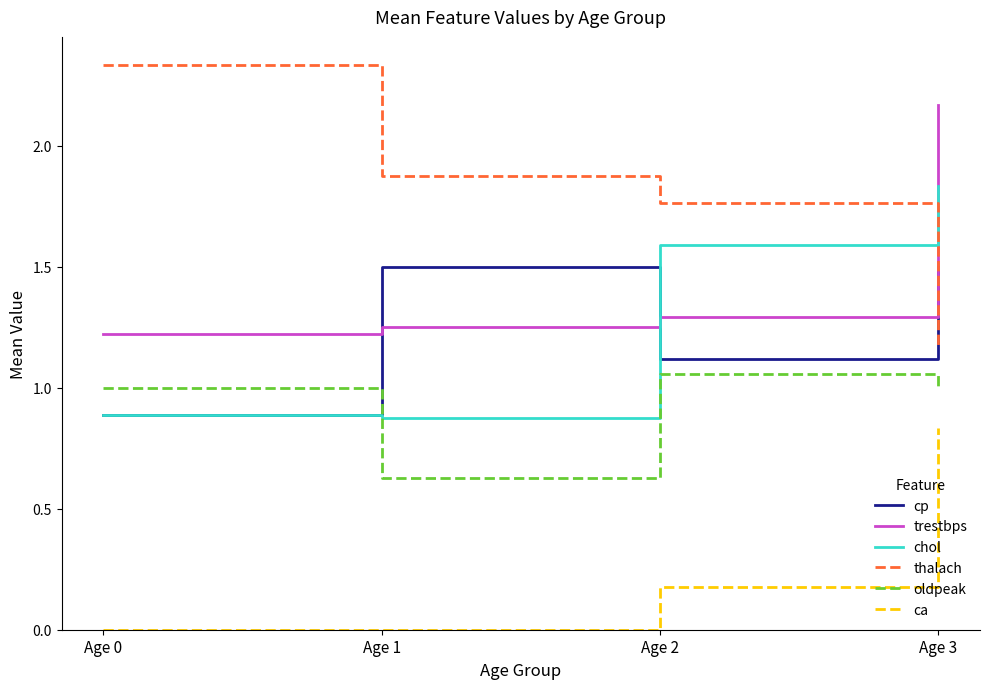

True or false: thalach and ca cross at least once.

False